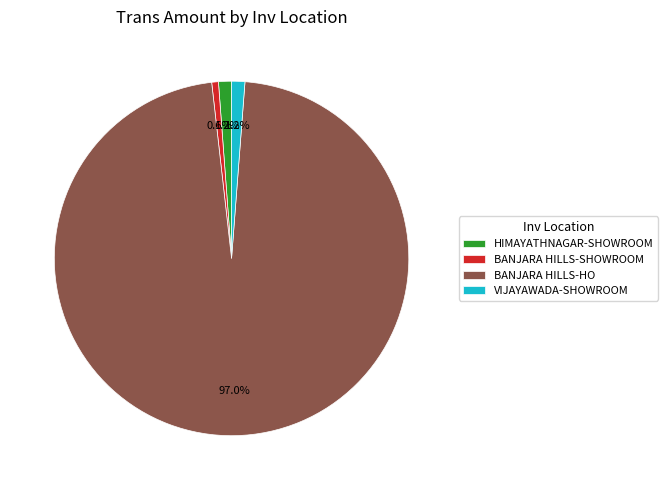

Which slice is the smallest?

BANJARA HILLS-SHOWROOM